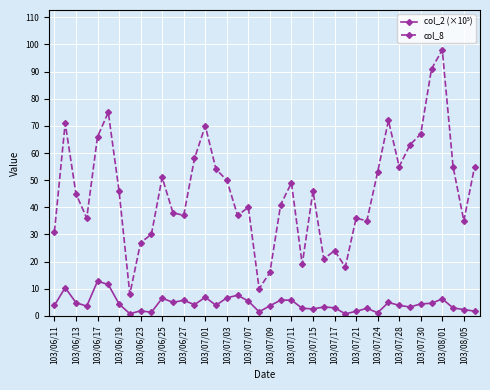

What is the difference between the second highest and second lowest values in the col_8 series?

81.0